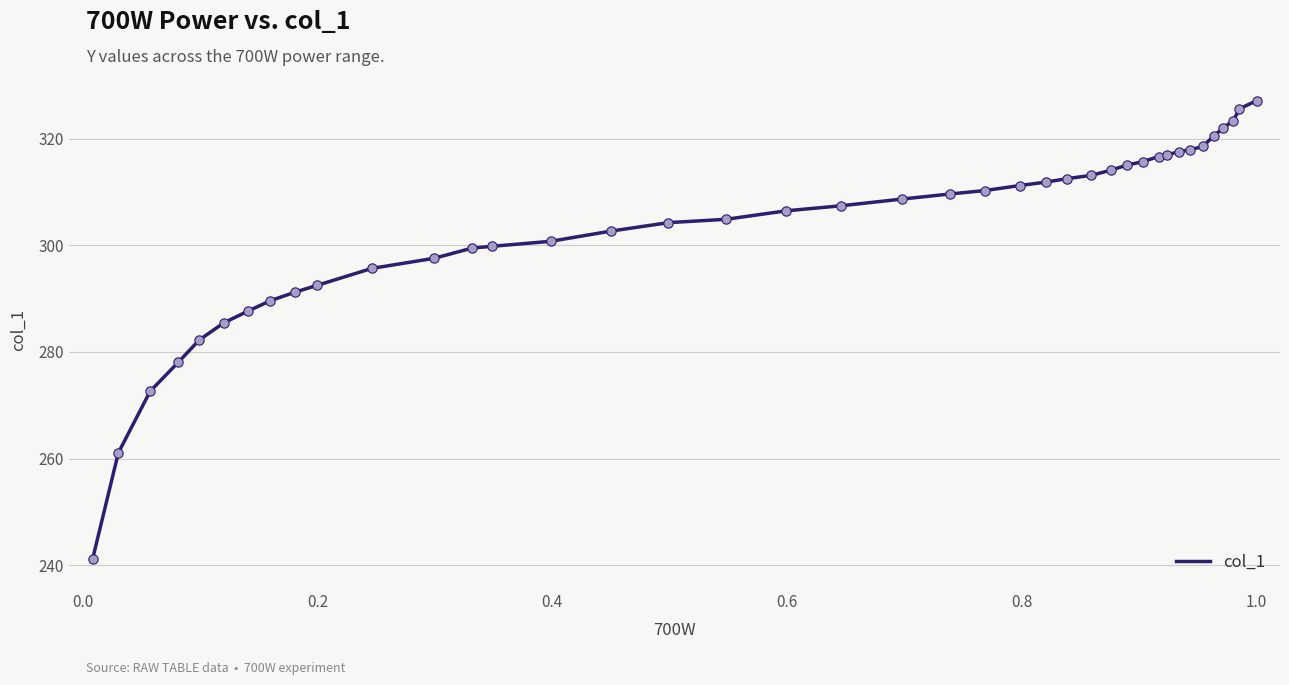

What is the minimum value shown in the chart?

241.2